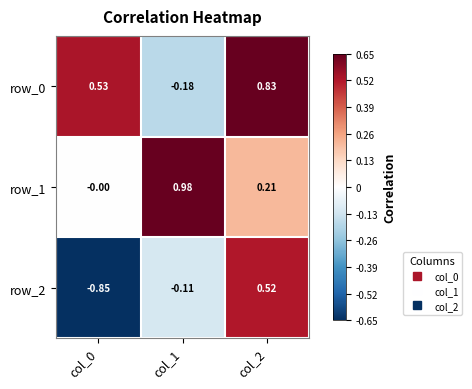

Is the value of row_0 at col_1 greater than the value of row_1 at col_0?

No